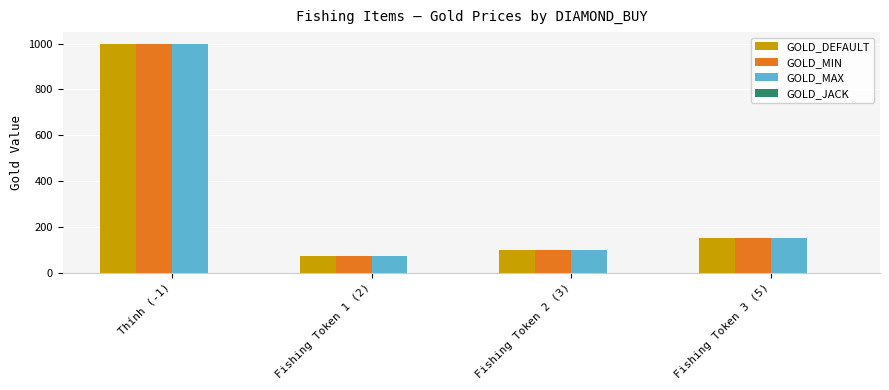

How many bars are there in total?

12